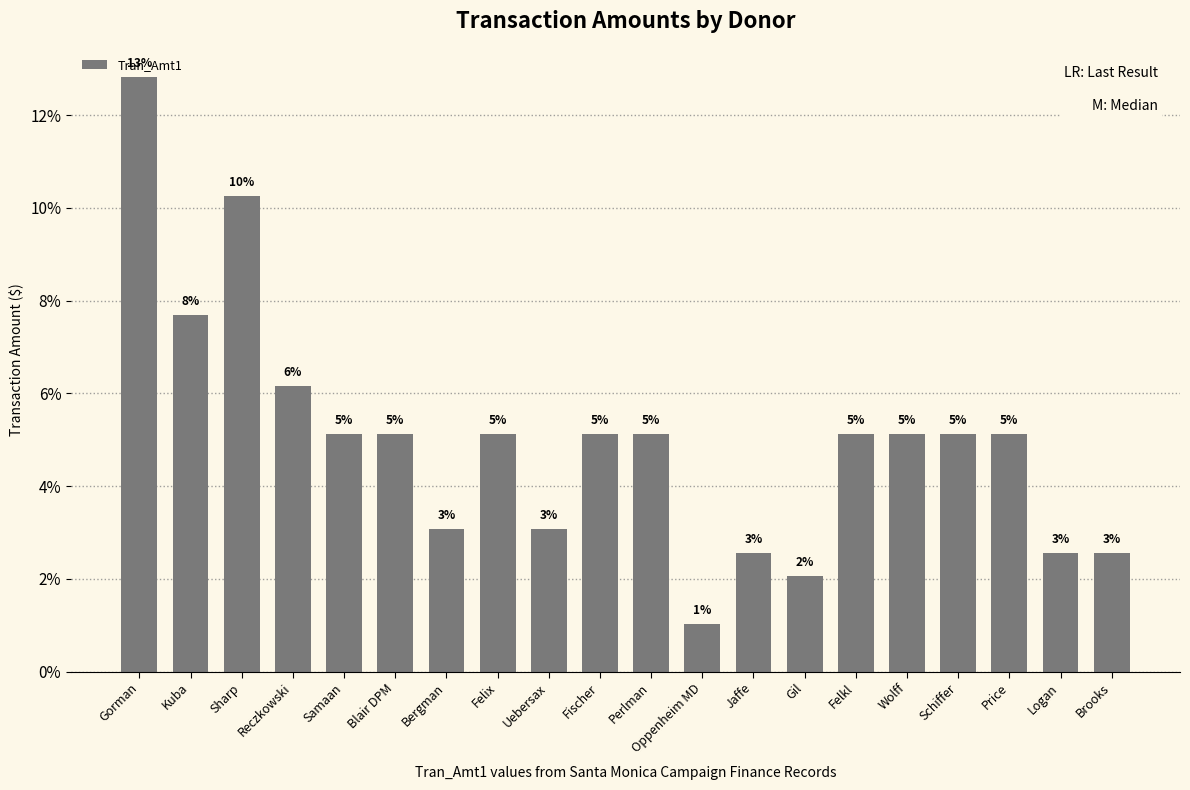

Approximately how many times larger is the value at Blair DPM compared to Bergman?

1.7